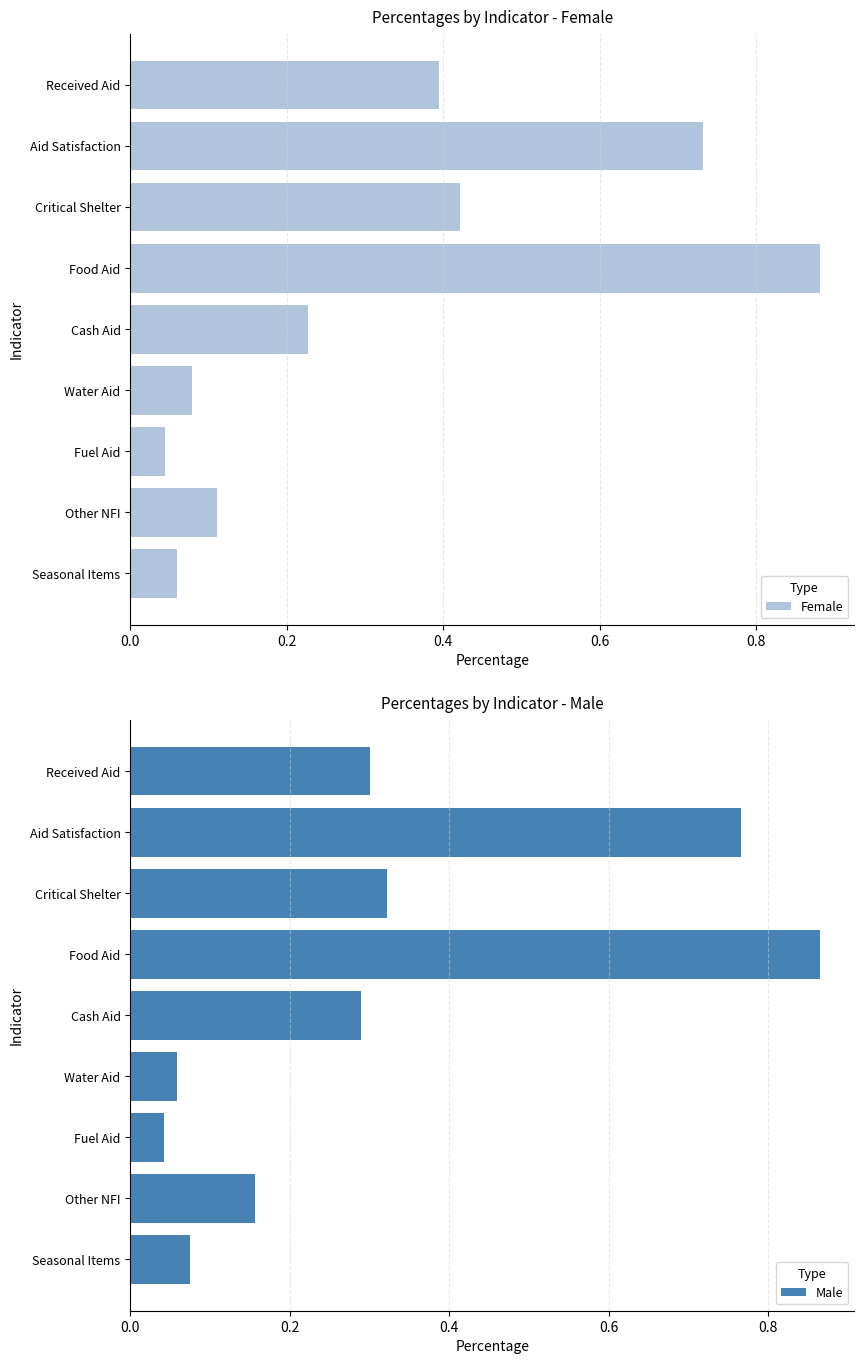

True or false: Female has a value of 0.1 at Cash Aid.

False